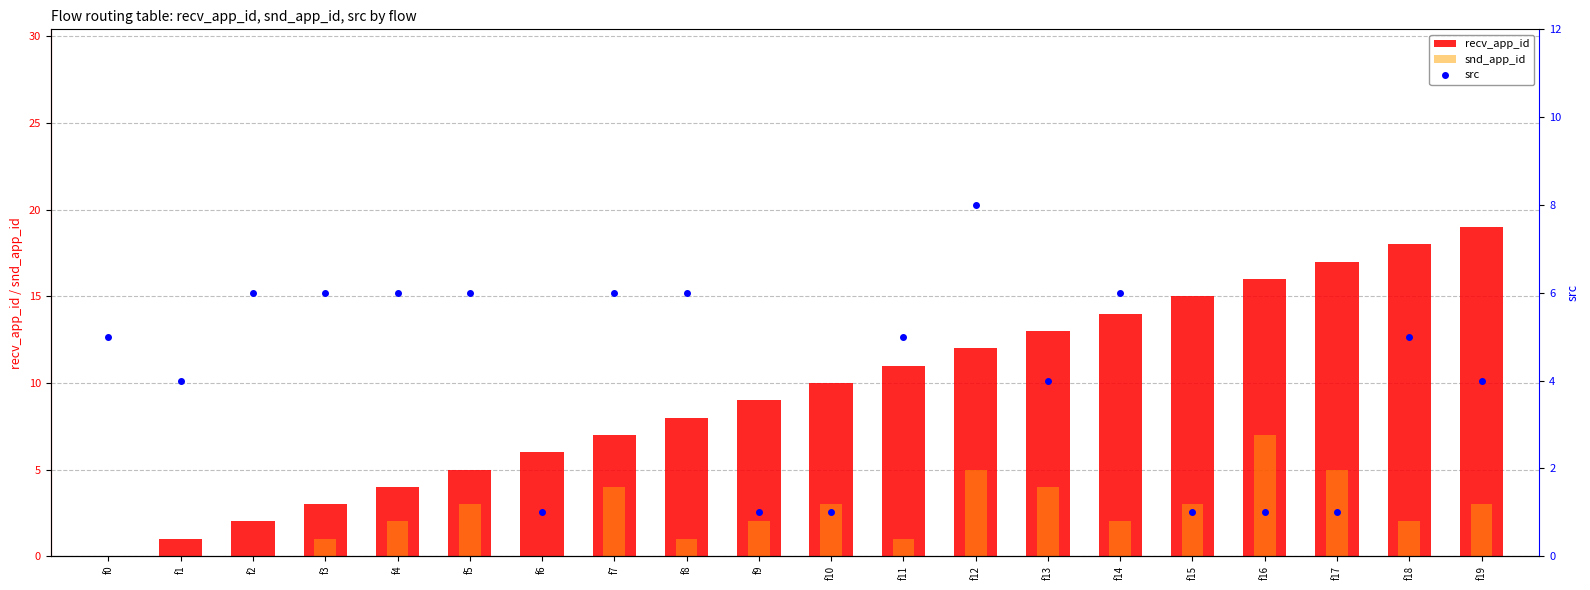

What is the difference between the highest and lowest values at f16?

15